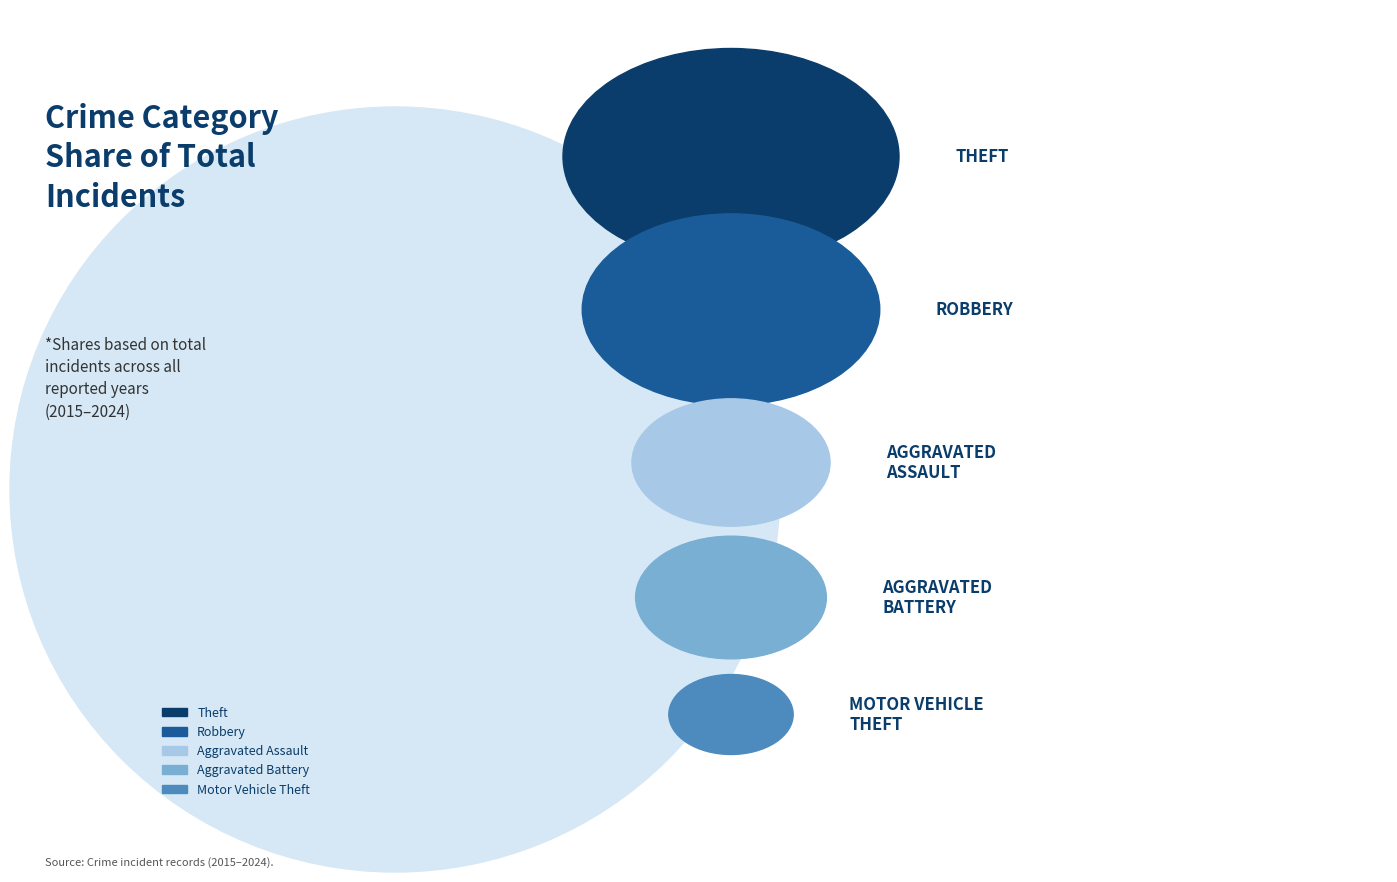

True or false: 5 accounts for 13% of the total.

True